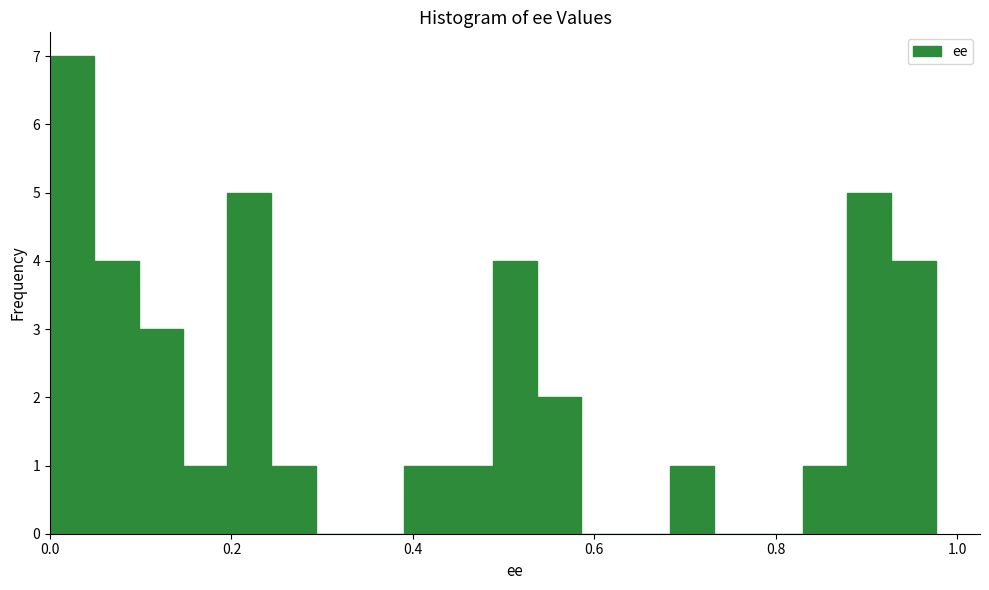

Read against the x-axis, roughly where is the centre of the tallest bar?

0.02